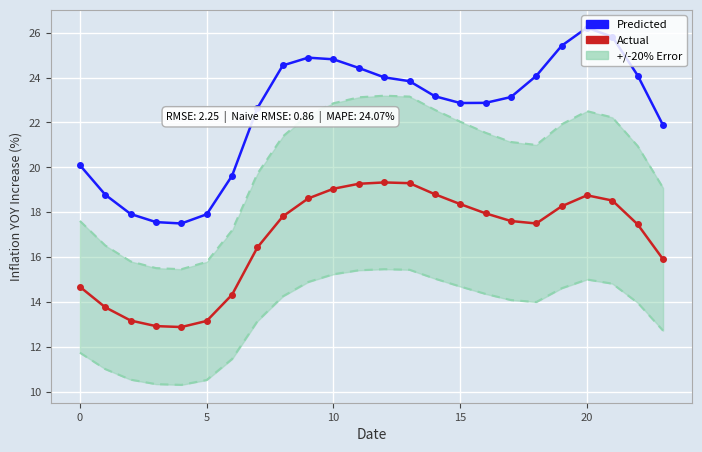

Rank the series by their maximum value, from highest to lowest.

Predicted, Actual